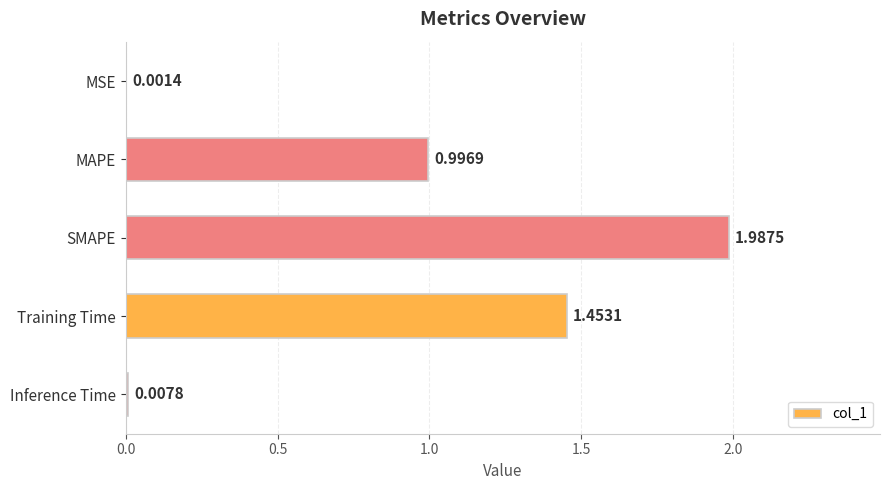

Which has a higher value, MAPE or Training Time?

Training Time